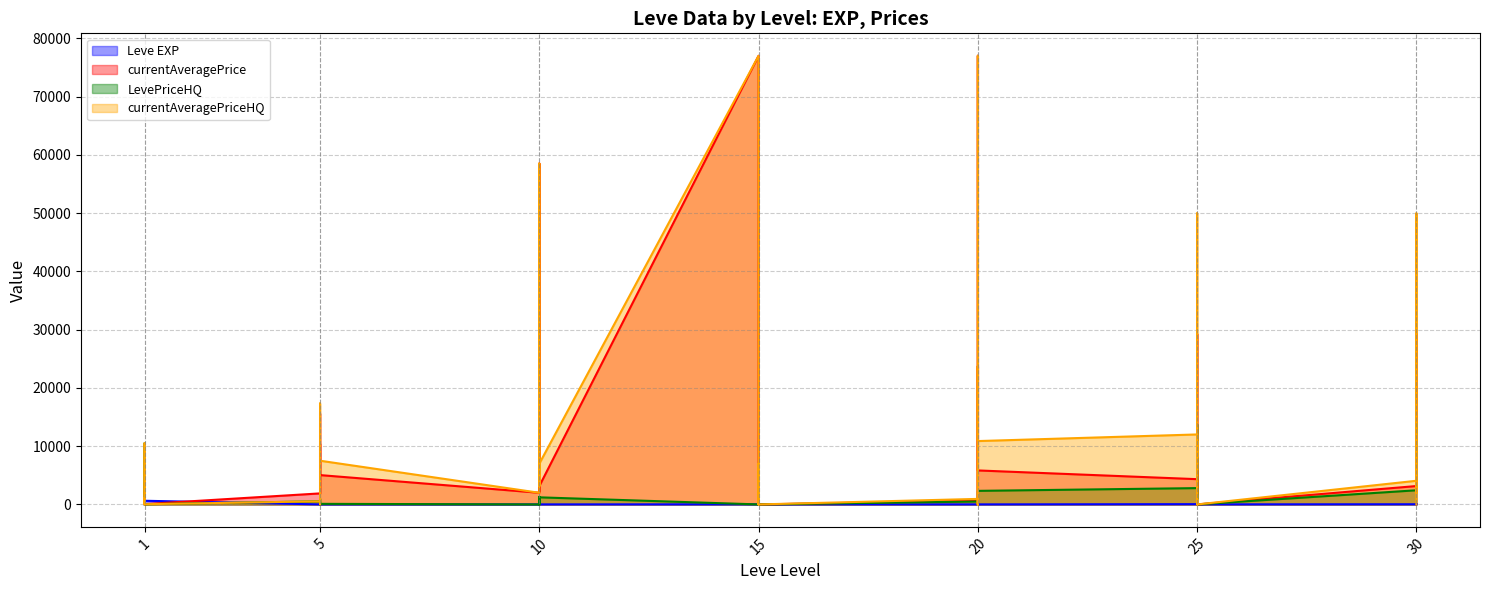

List the series in order of their peak value, highest first.

currentAveragePrice, currentAveragePriceHQ, LevePriceHQ, Leve EXP